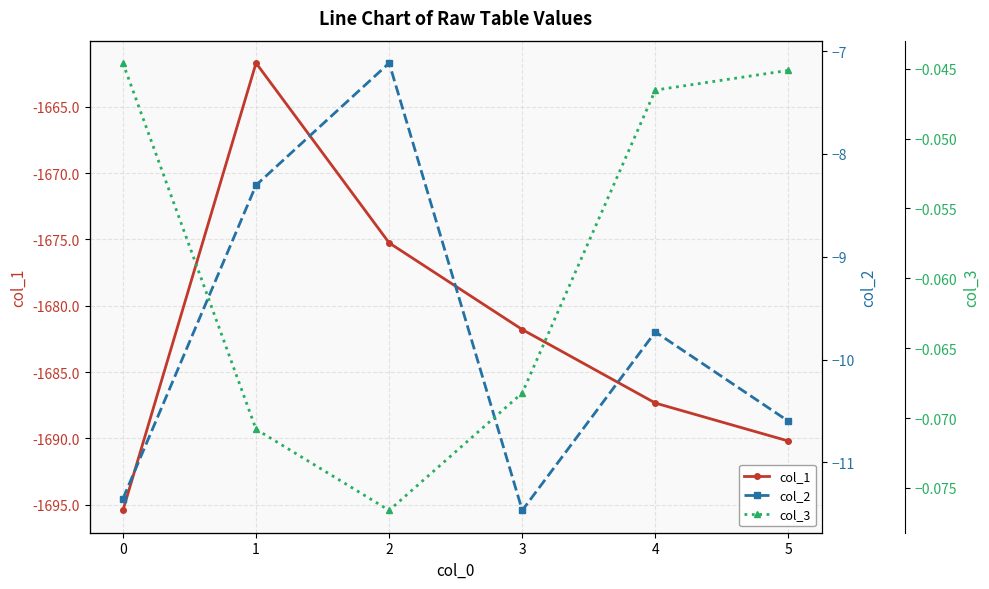

Does the chart display data point markers on the line(s)?

Yes